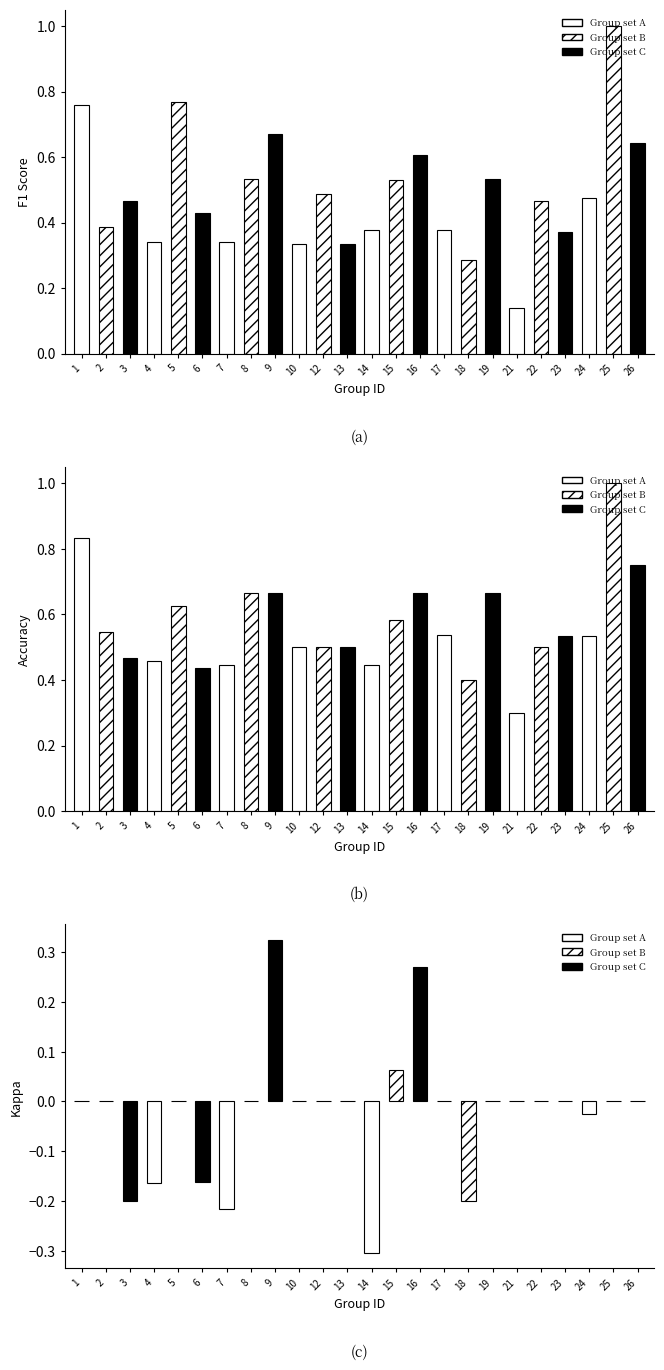

At which label is accuracy closest to 0?

21